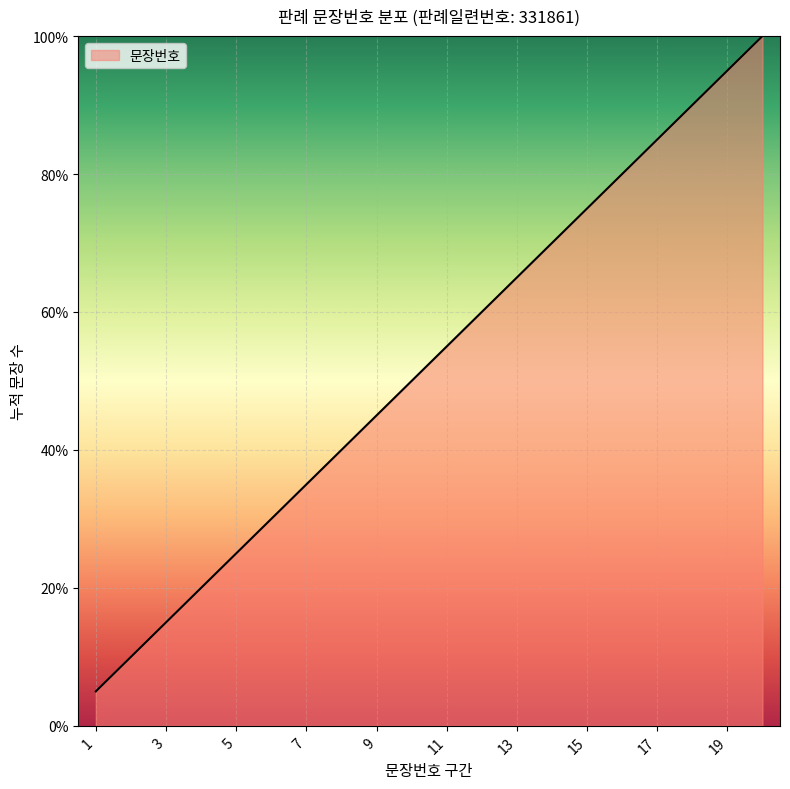

What is the greatest value displayed?

100.0